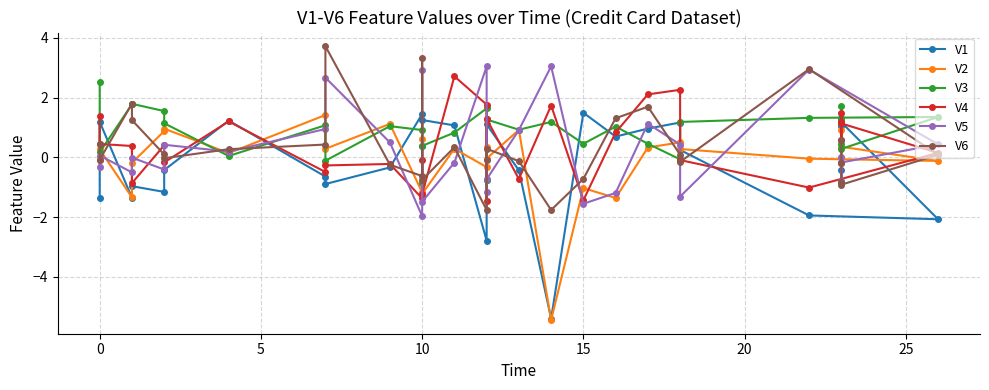

At how many categories does at least one series exceed 2?

9